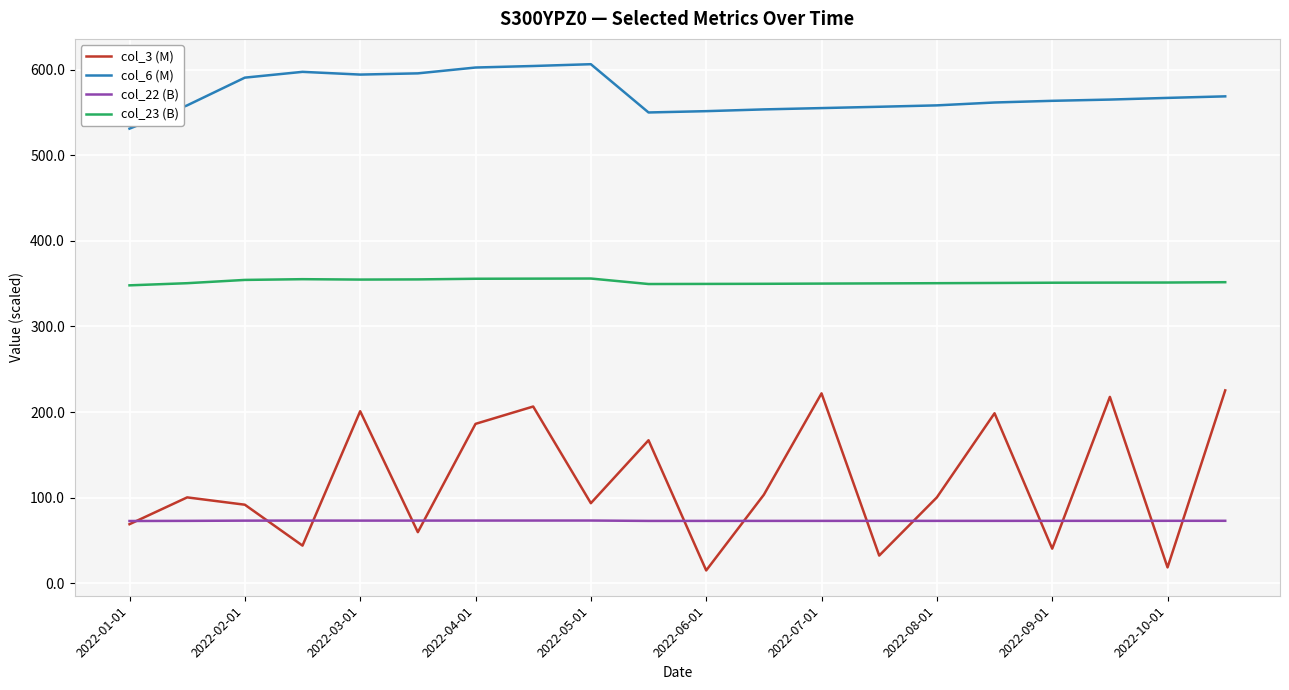

Rank the series by their maximum value, from highest to lowest.

col_6 (M), col_23 (B), col_3 (M), col_22 (B)